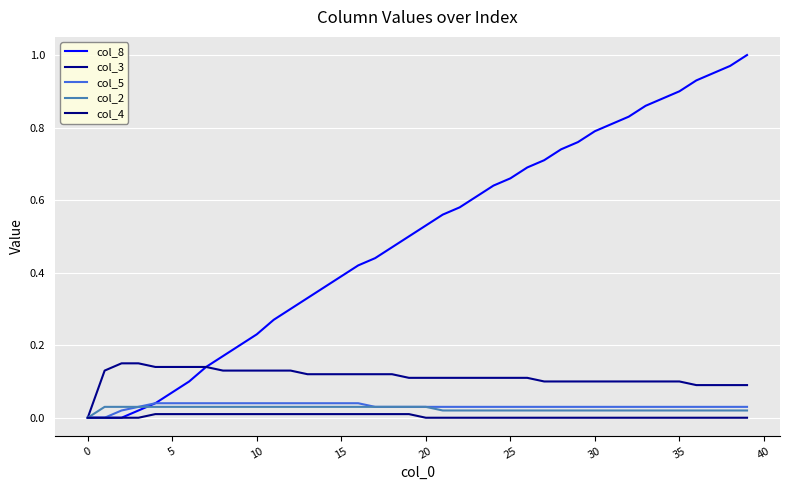

Does the chart display data point markers on the line(s)?

No